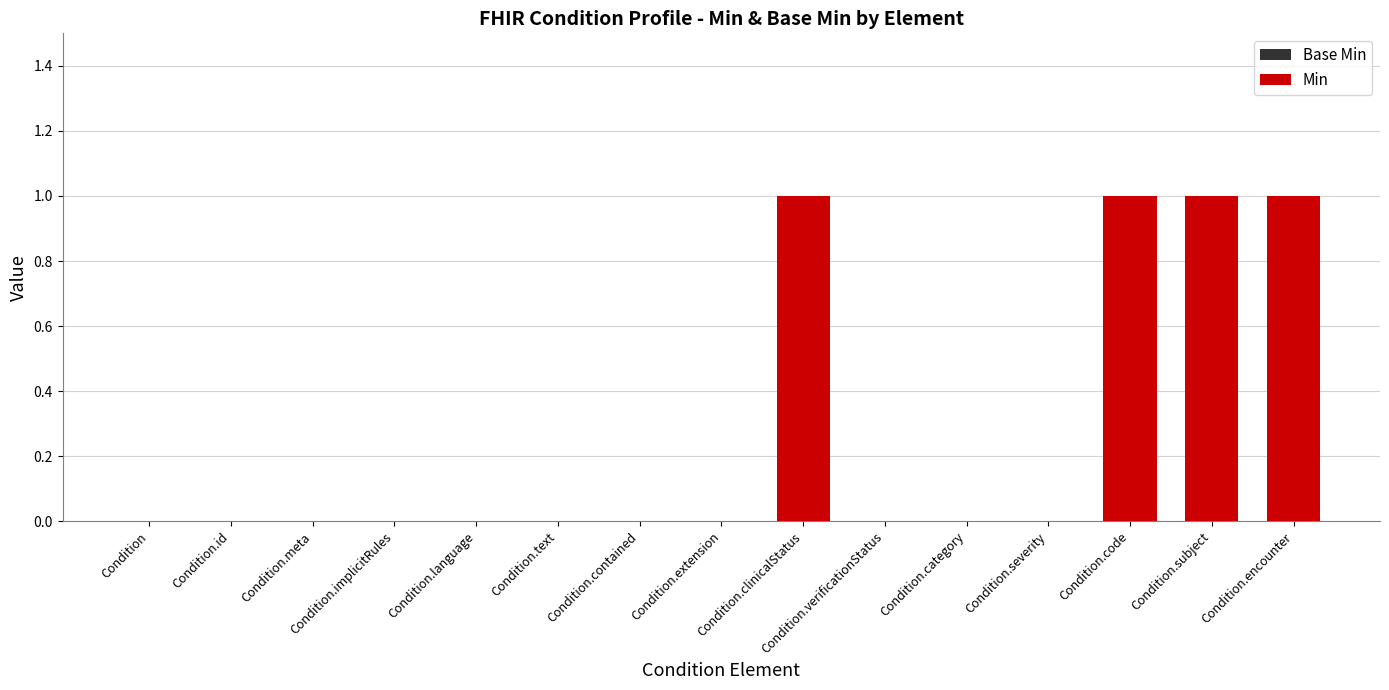

Reading left to right, extract all data points from this chart.

Base Min: 0	0	0	0	0	0	0	0	1	0	0	0	0	1	0
Min: 0	0	0	0	0	0	0	0	1	0	0	0	1	1	1